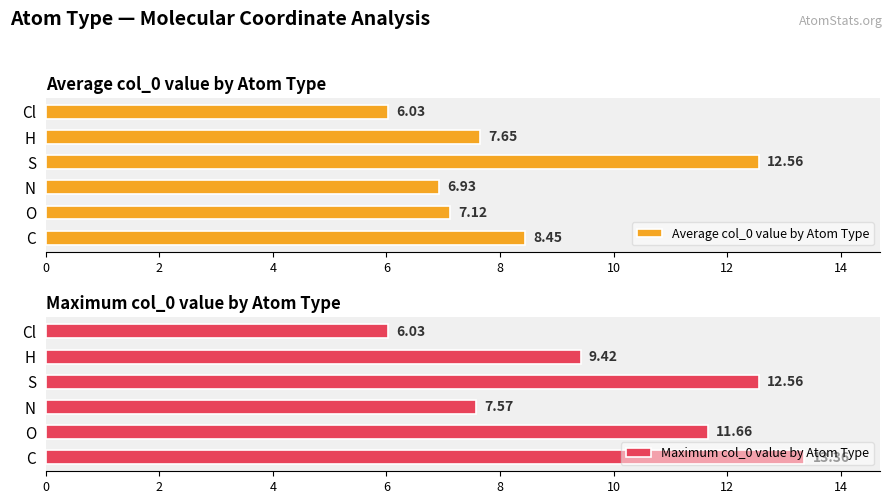

How many bars are there in total?

12